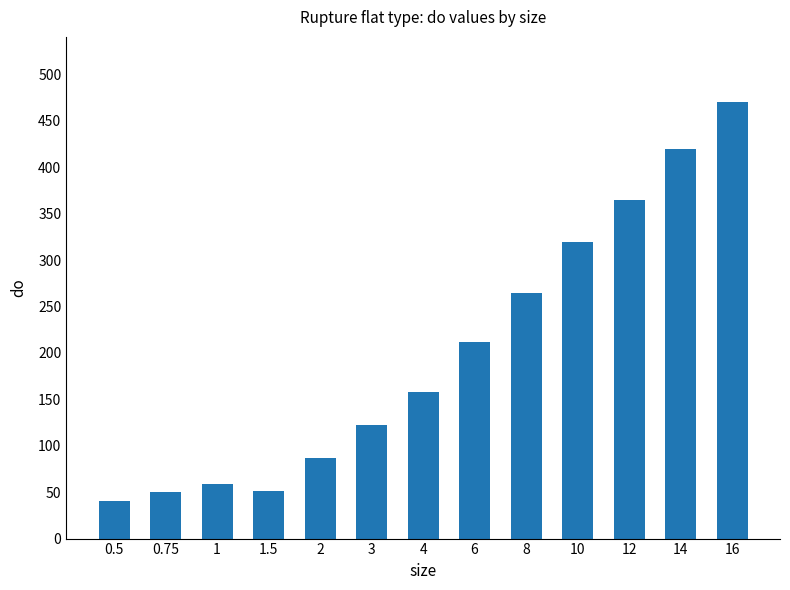

What is the approximate value at 1?

59